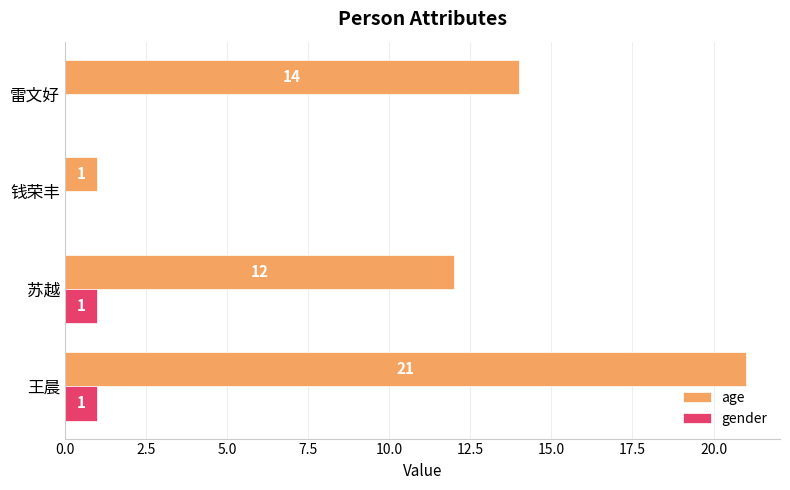

The value of age at 雷文好 is 14. True or false?

True